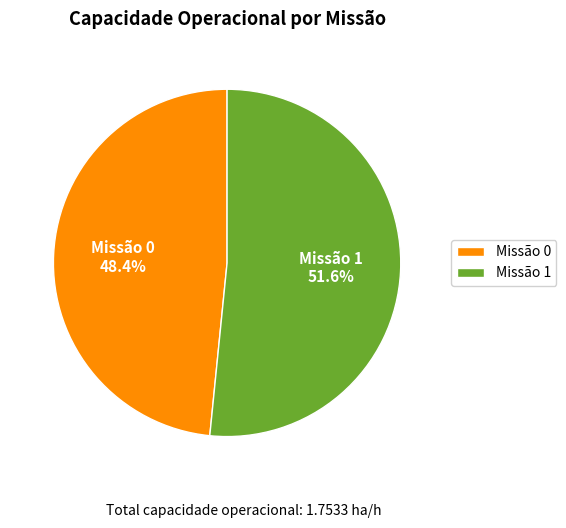

Rank the categories by value from lowest to highest.

Missão 0, Missão 1